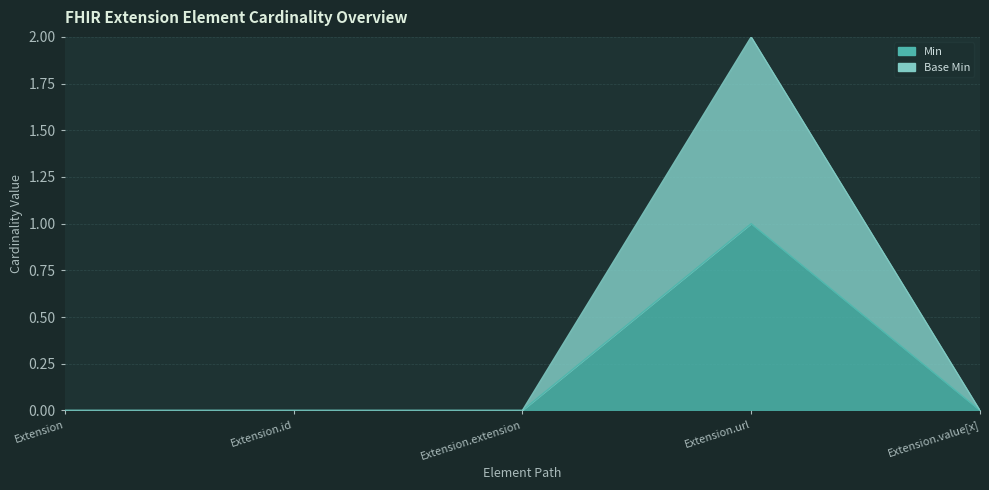

At which label does Base Min reach its minimum?

Extension